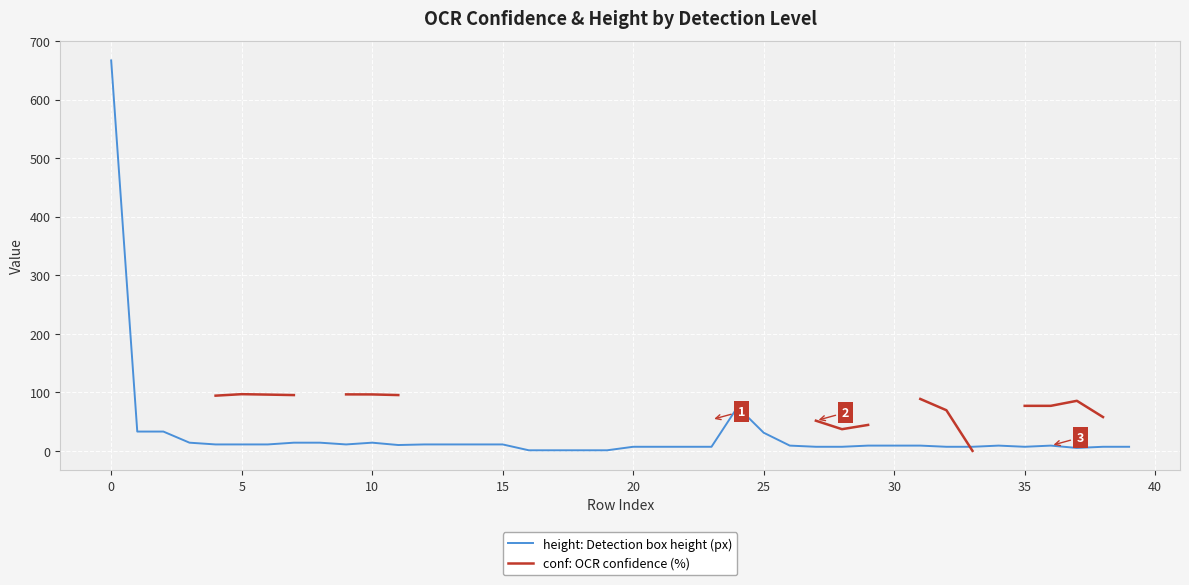

What is the maximum value for height: Detection box height (px)?

667